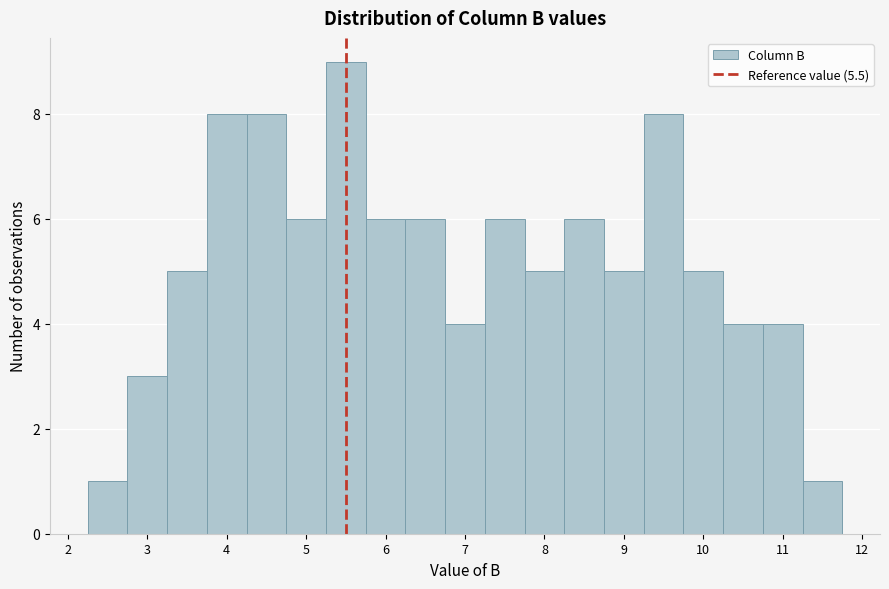

Reading left to right, transcribe this chart: for each bar, give the range it covers on the x-axis and its height. Neither the bar edges nor the heights are printed on the chart, so give them approximately, as read against the axes.

2.25 to 2.75: 1
2.75 to 3.25: 3
3.25 to 3.75: 5
3.75 to 4.25: 8
4.25 to 4.75: 8
4.75 to 5.25: 6
5.25 to 5.75: 9
5.75 to 6.25: 6
6.25 to 6.75: 6
6.75 to 7.25: 4
7.25 to 7.75: 6
7.75 to 8.25: 5
8.25 to 8.75: 6
8.75 to 9.25: 5
9.25 to 9.75: 8
9.75 to 10.25: 5
10.25 to 10.75: 4
10.75 to 11.25: 4
11.25 to 11.75: 1